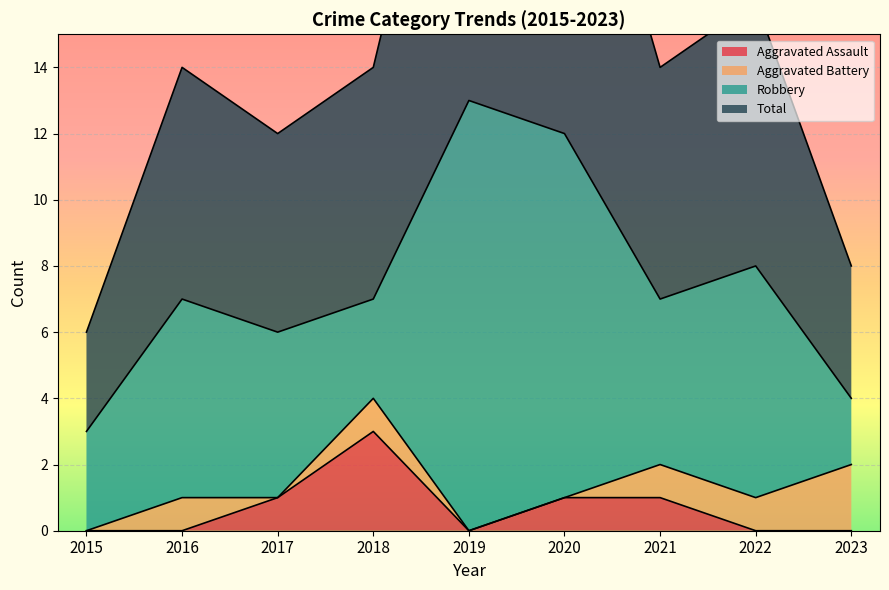

What is the maximum value for Aggravated Assault?

3